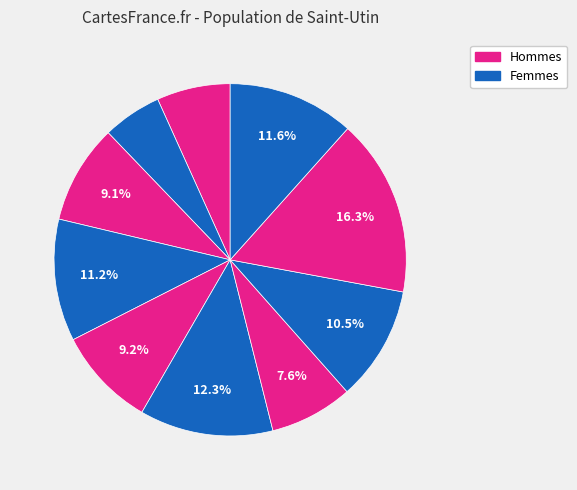

Count the number of slices in the pie.

10